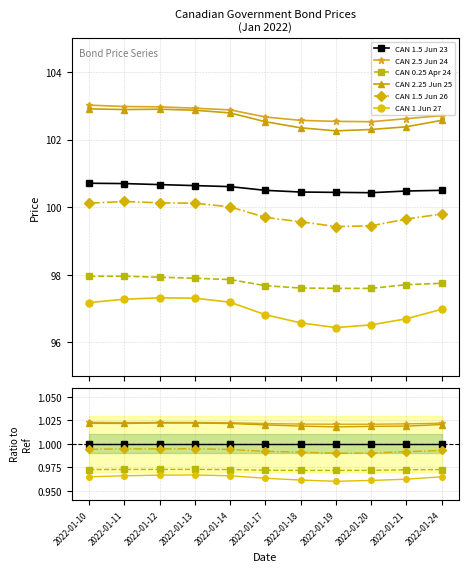

Reading right to left, what are all the values shown in this chart?

CAN 1.5 Jun 23: 2022-01-24=1.0	2022-01-21=1.0	2022-01-20=1.0	2022-01-19=1.0	2022-01-18=1.0	2022-01-17=1.0	2022-01-14=1.0	2022-01-13=1.0	2022-01-12=1.0	2022-01-11=1.0	2022-01-10=1.0
CAN 2.5 Jun 24: 2022-01-24=1.0	2022-01-21=1.0	2022-01-20=1.0	2022-01-19=1.0	2022-01-18=1.0	2022-01-17=1.0	2022-01-14=1.0	2022-01-13=1.0	2022-01-12=1.0	2022-01-11=1.0	2022-01-10=1.0
CAN 0.25 Apr 24: 2022-01-24=1.0	2022-01-21=1.0	2022-01-20=1.0	2022-01-19=1.0	2022-01-18=1.0	2022-01-17=1.0	2022-01-14=1.0	2022-01-13=1.0	2022-01-12=1.0	2022-01-11=1.0	2022-01-10=1.0
CAN 2.25 Jun 25: 2022-01-24=1.0	2022-01-21=1.0	2022-01-20=1.0	2022-01-19=1.0	2022-01-18=1.0	2022-01-17=1.0	2022-01-14=1.0	2022-01-13=1.0	2022-01-12=1.0	2022-01-11=1.0	2022-01-10=1.0
CAN 1.5 Jun 26: 2022-01-24=1.0	2022-01-21=1.0	2022-01-20=1.0	2022-01-19=1.0	2022-01-18=1.0	2022-01-17=1.0	2022-01-14=1.0	2022-01-13=1.0	2022-01-12=1.0	2022-01-11=1.0	2022-01-10=1.0
CAN 1 Jun 27: 2022-01-24=1.0	2022-01-21=1.0	2022-01-20=1.0	2022-01-19=1.0	2022-01-18=1.0	2022-01-17=1.0	2022-01-14=1.0	2022-01-13=1.0	2022-01-12=1.0	2022-01-11=1.0	2022-01-10=1.0